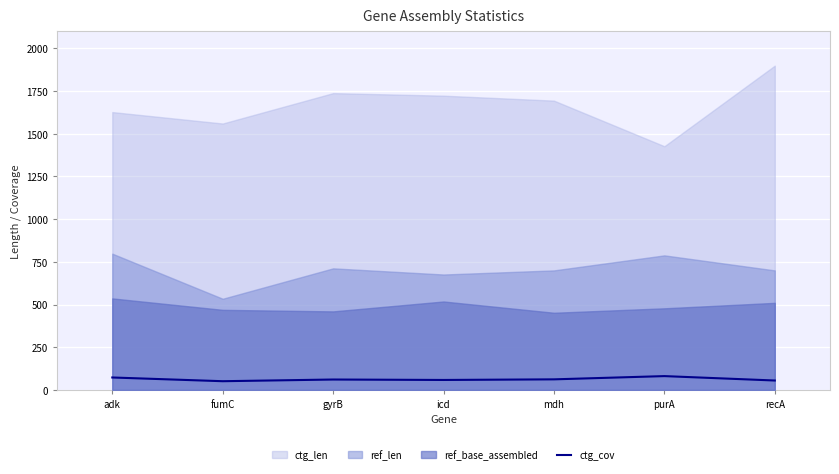

True or false: ctg_cov has a value of 61.1 at gyrB.

True